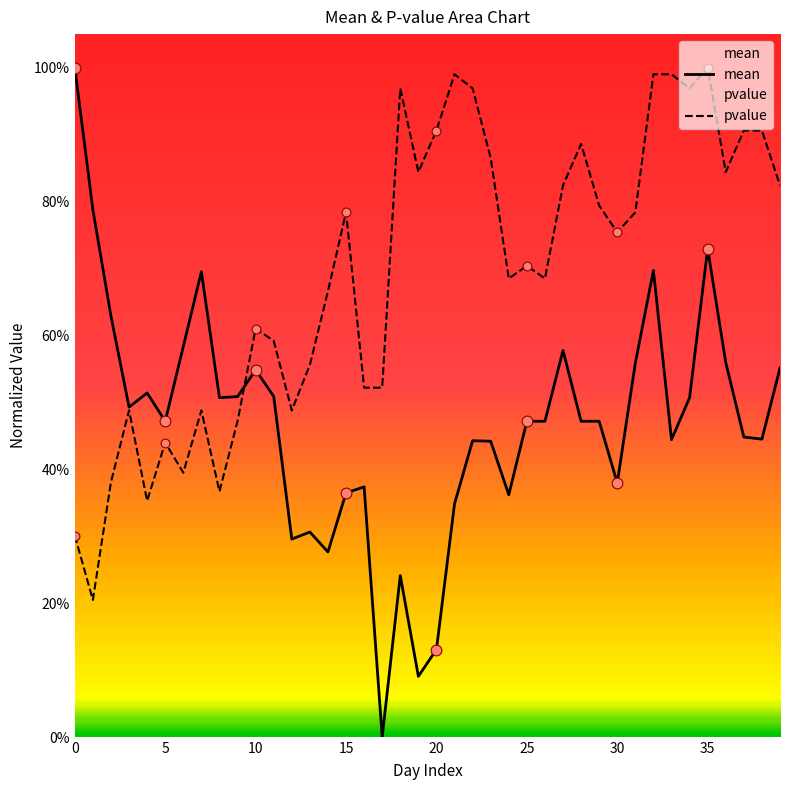

At how many categories does at least one series exceed 0?

40